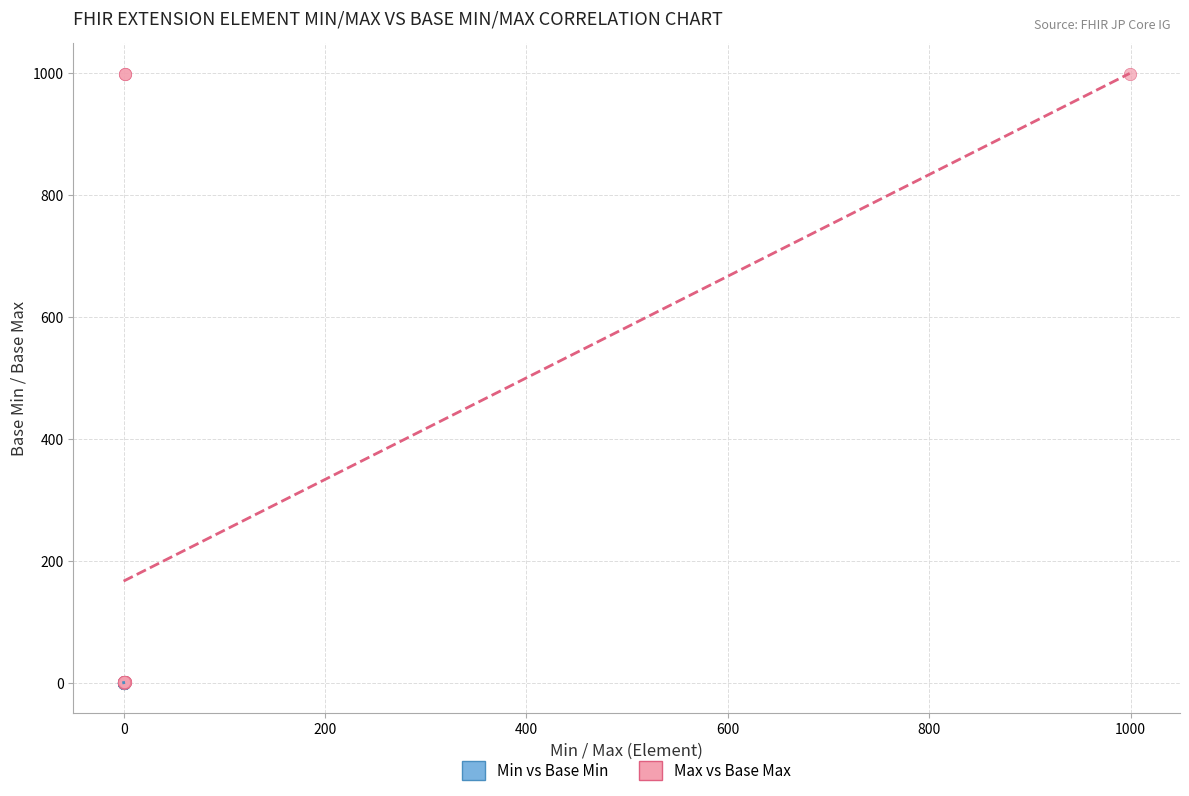

Which series has the widest spread of Y values?

Max vs Base Max